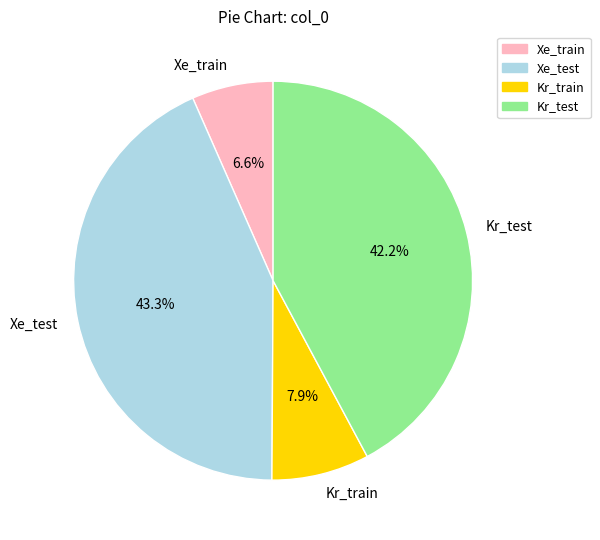

To the nearest percent, what is the difference between the largest and smallest slice percentages?

37%